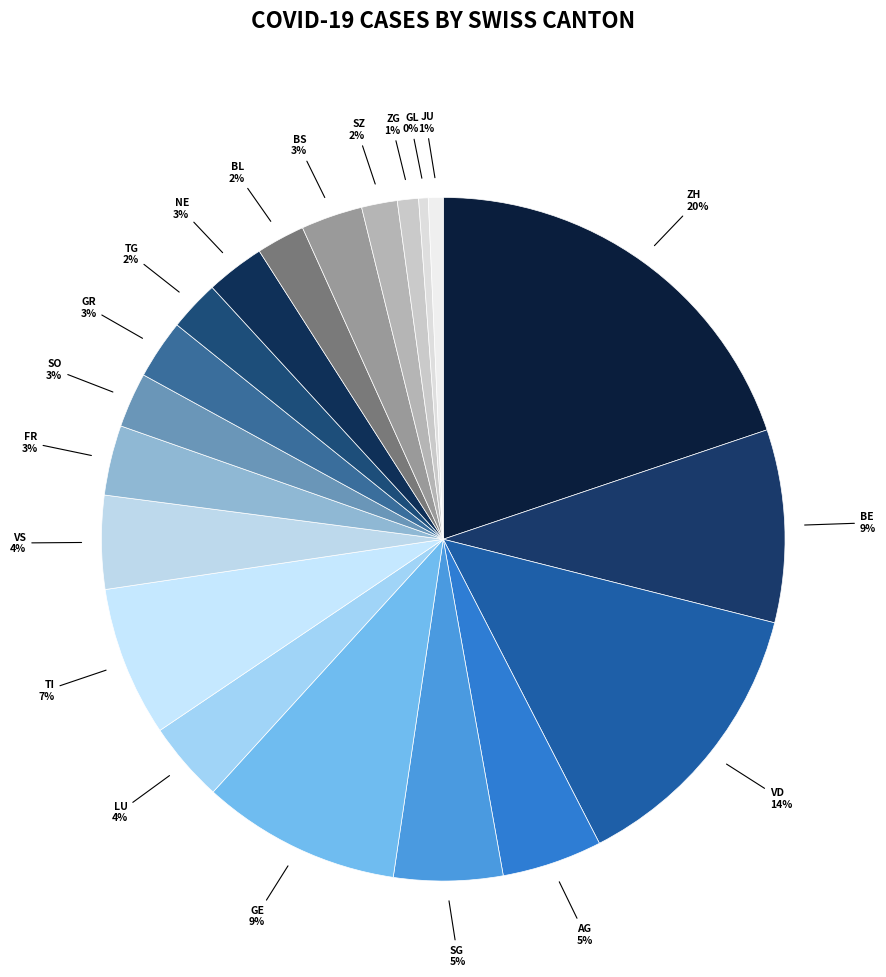

Which slice is the largest?

ZH